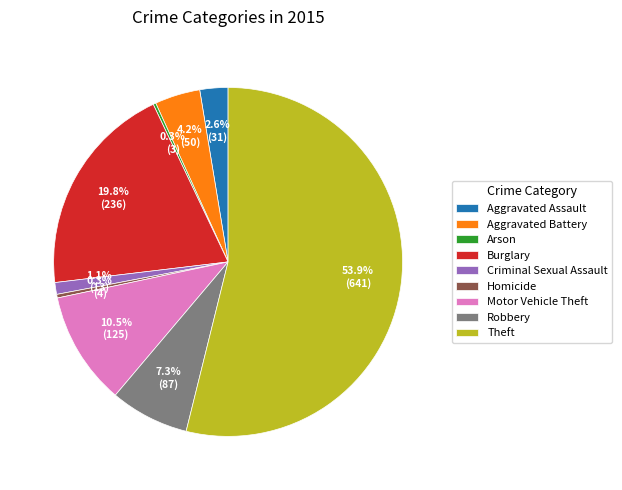

Which slice is the largest?

Theft